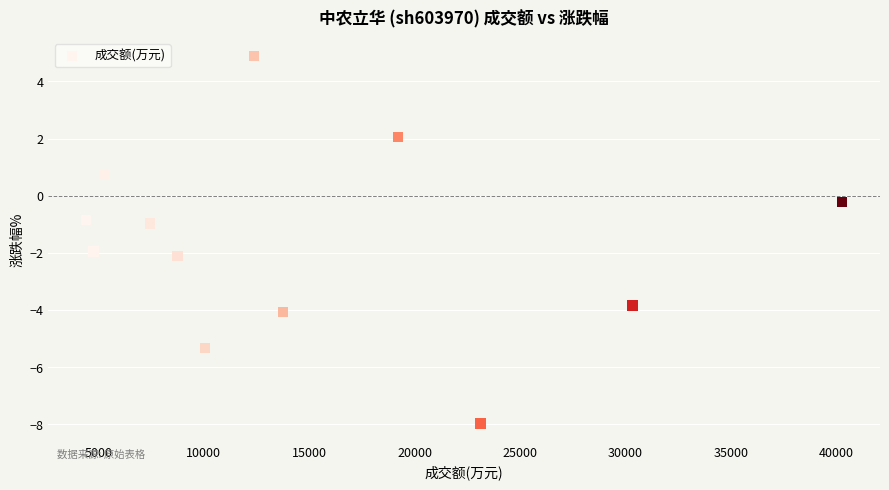

What is the average Y value?

-1.6